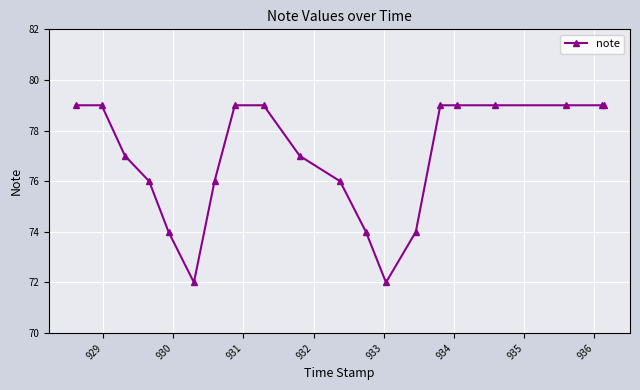

What is the smallest value displayed?

72